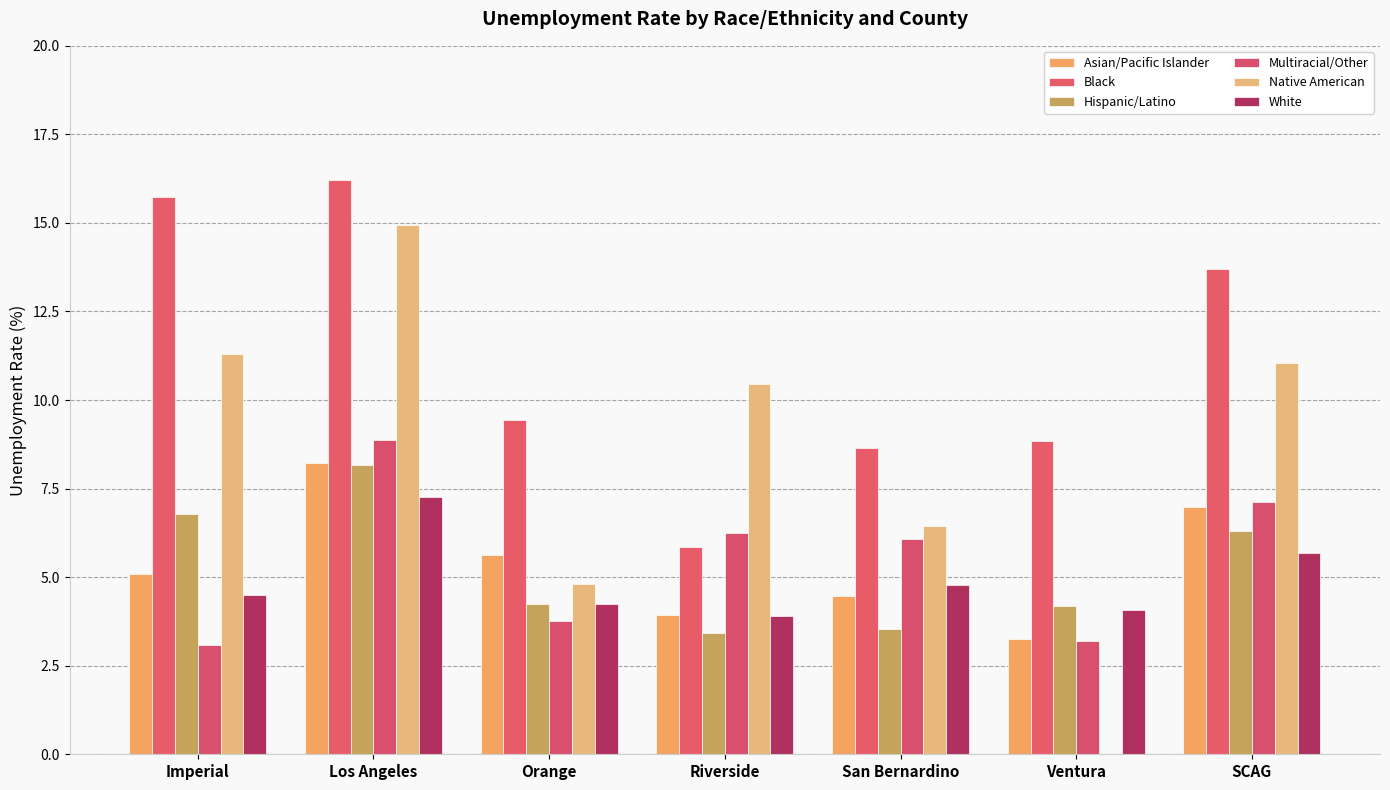

The value of Multiracial/Other at Imperial is 0.9. True or false?

False